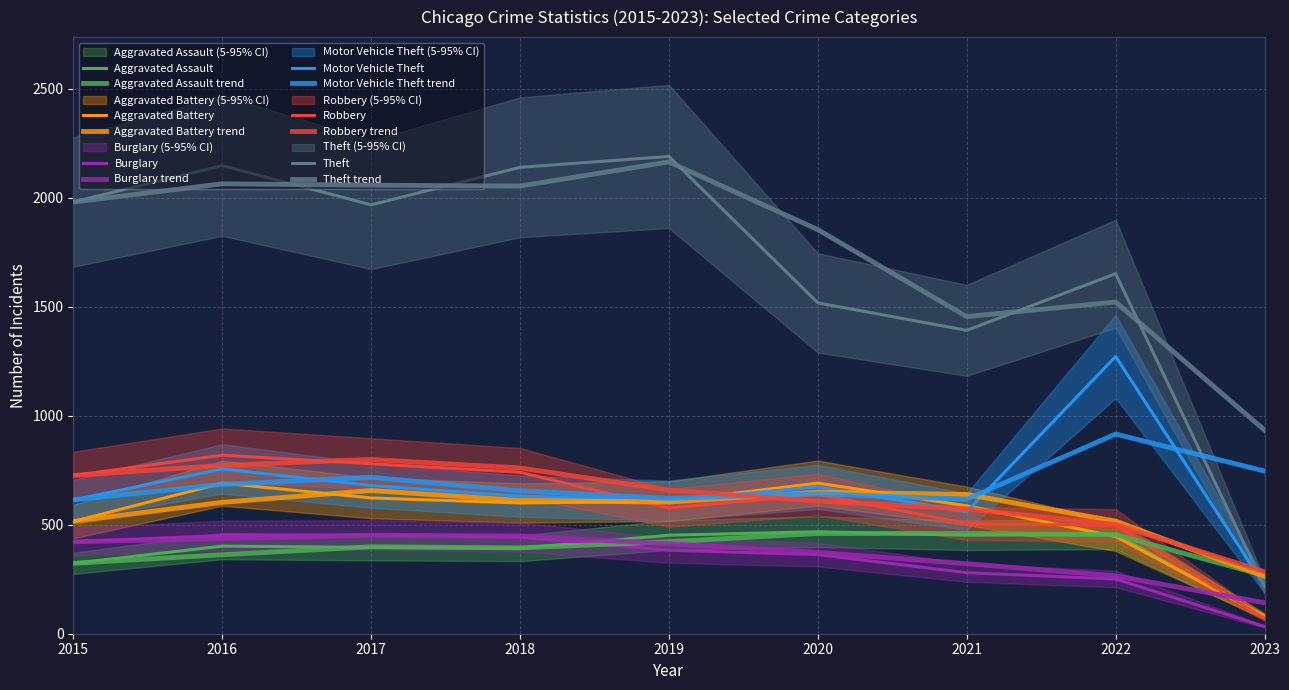

Which category has the lowest value in the Theft series?

2023